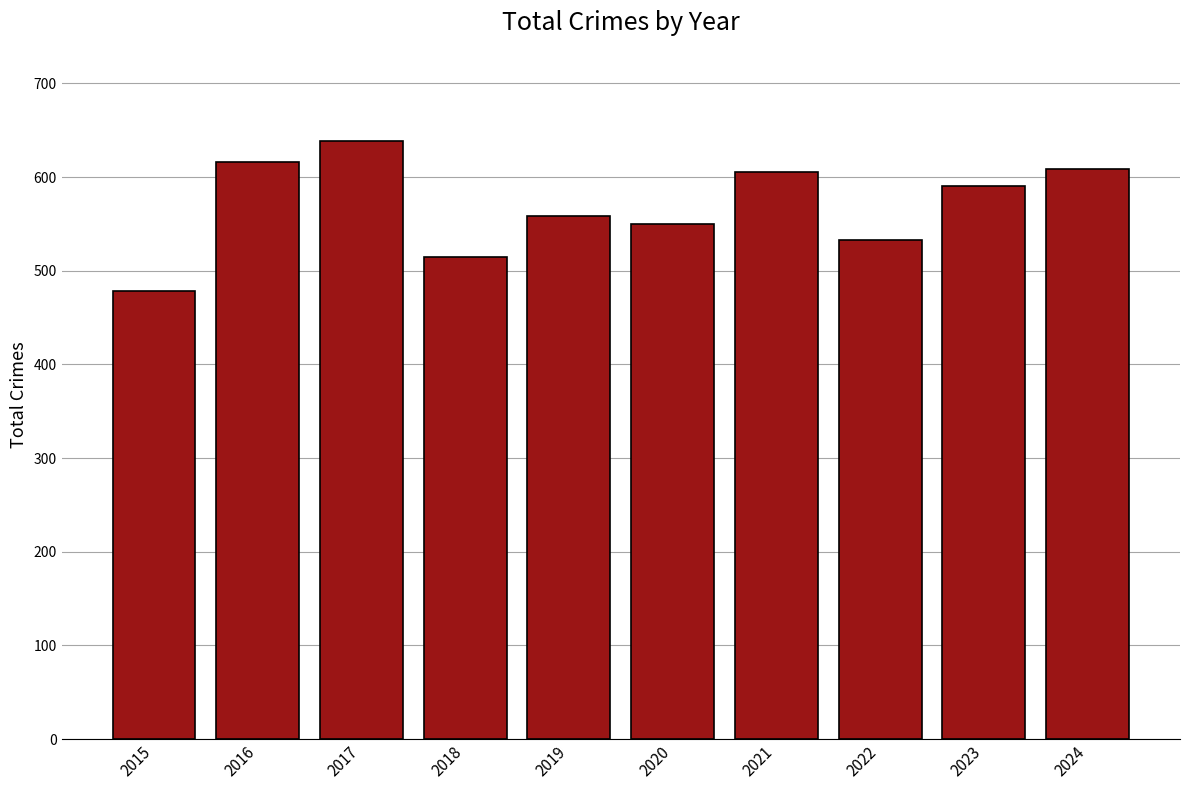

How many data points are less than 590?

5